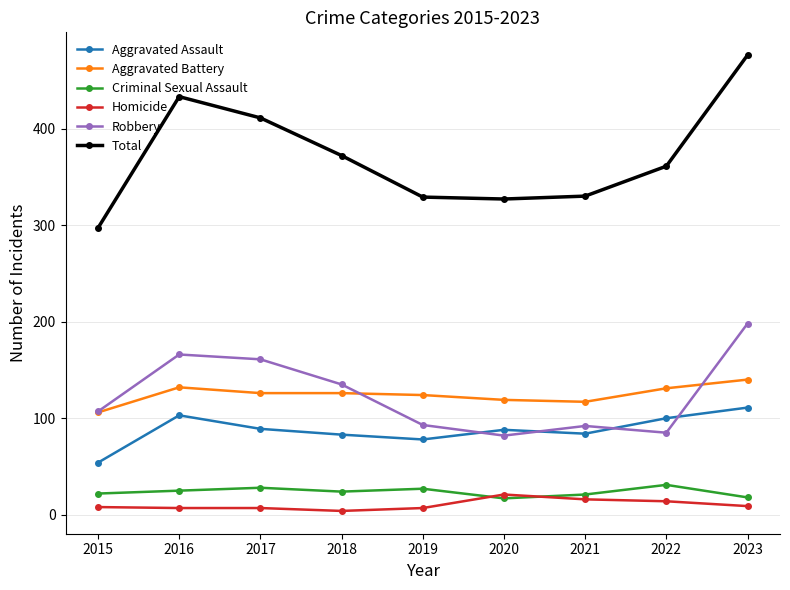

What is the average value of the Homicide series?

10